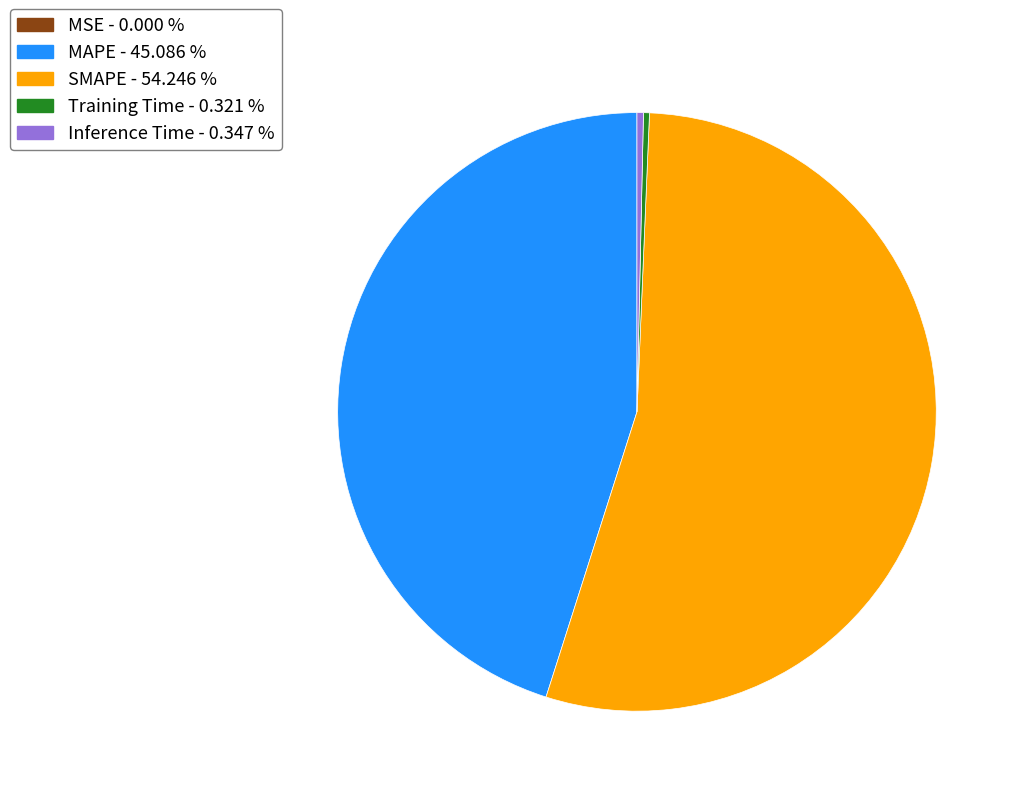

Which has a higher value, MAPE or Training Time?

MAPE